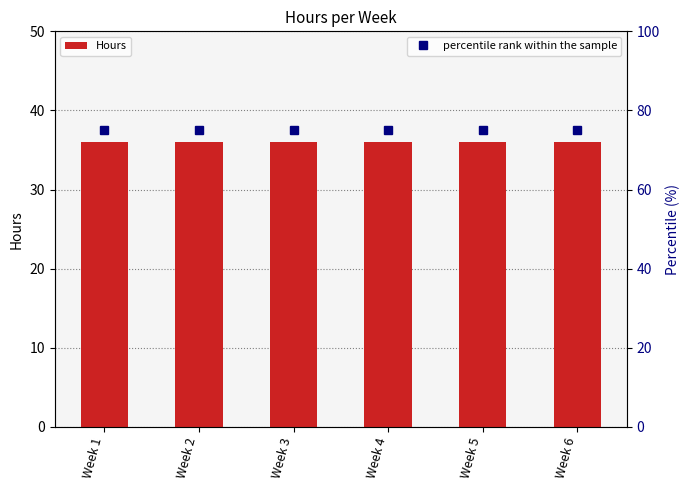

List the series in order of their peak value, lowest first.

Hours, percentile rank within the sample